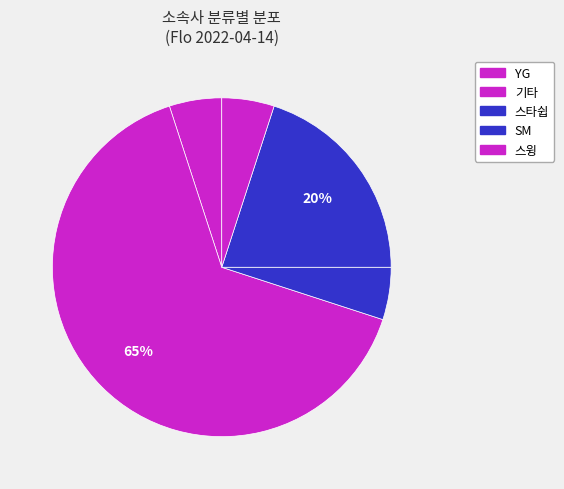

Which slice is the smallest?

스윙